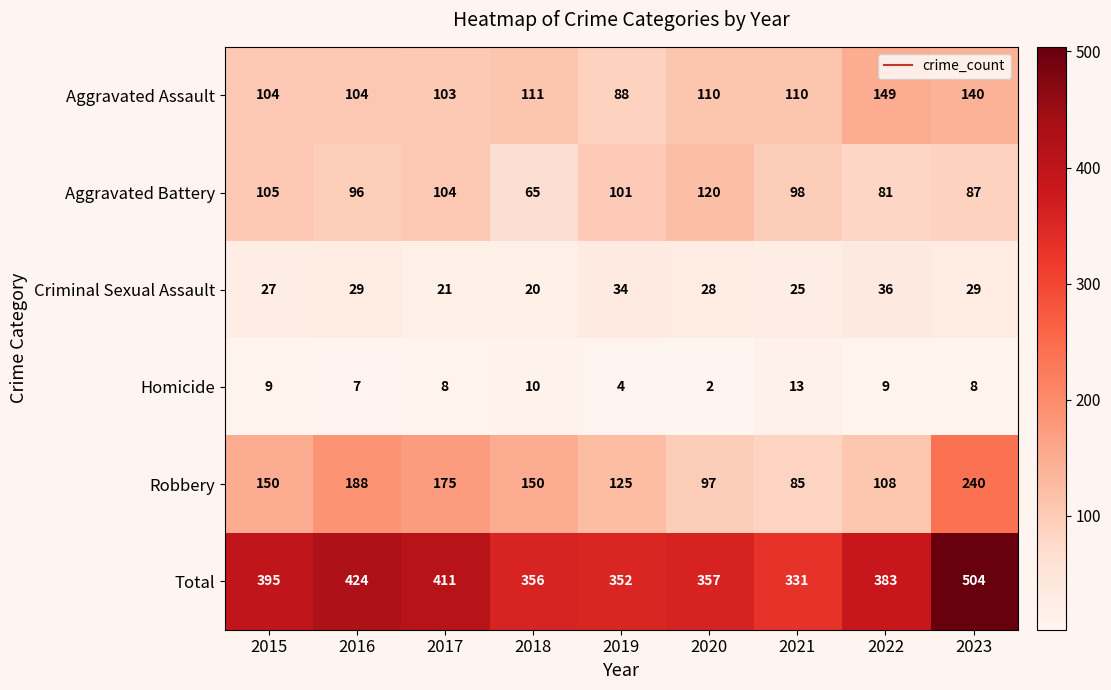

What is the spread (max minus min) of values at 2016?

417